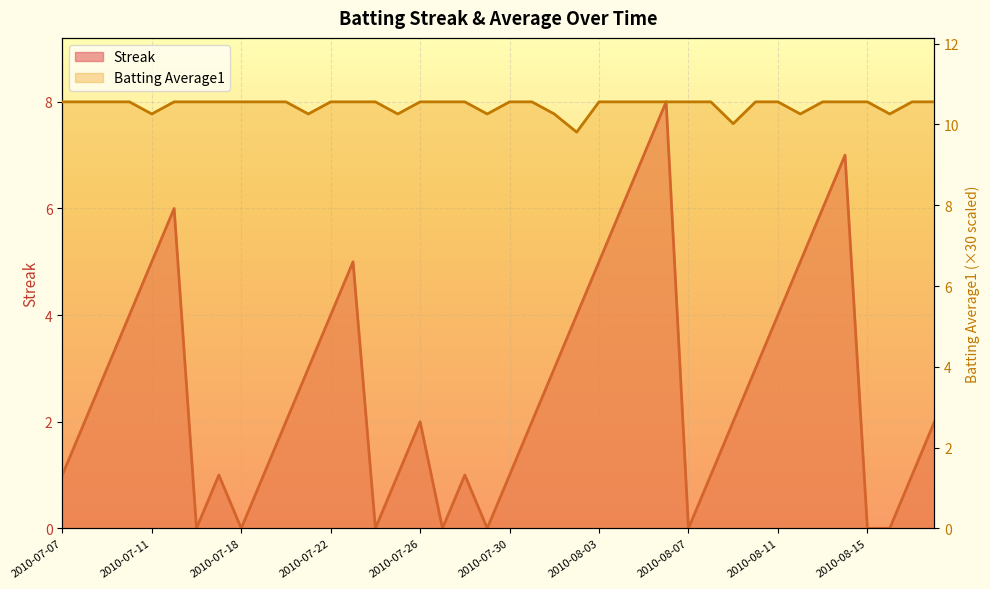

How many data points does each series have?

40